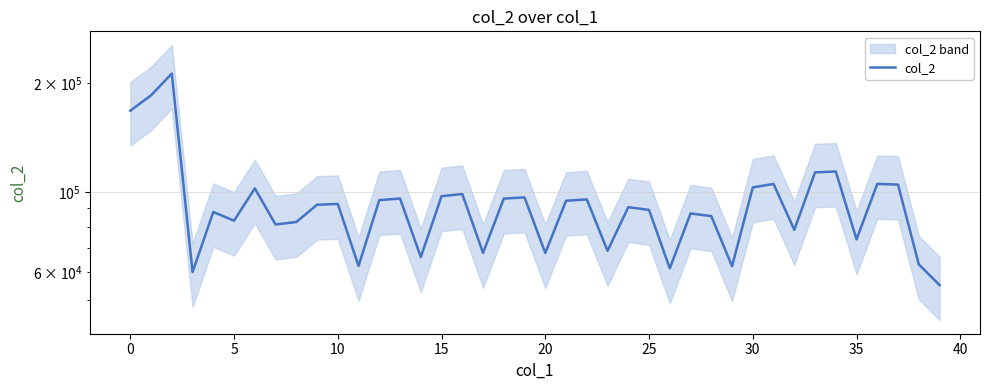

Which has a higher value, 35 or 5?

5